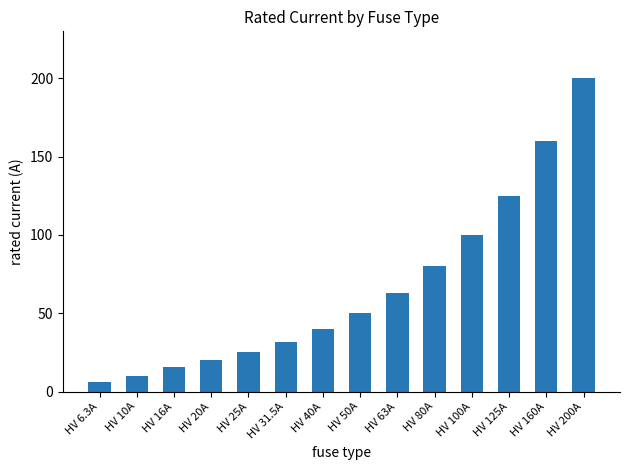

How many data points are less than 50?

7